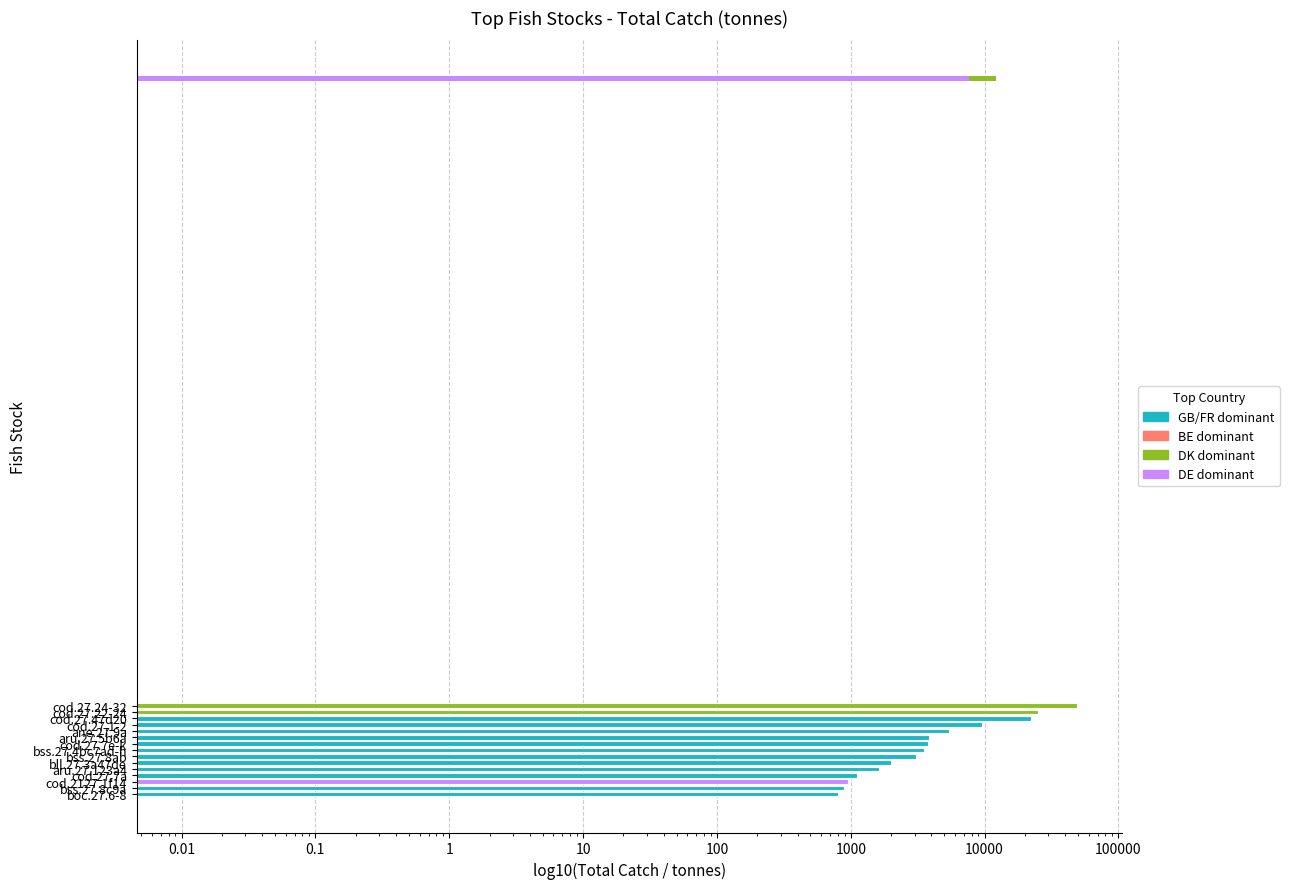

Are the bars horizontal?

Yes